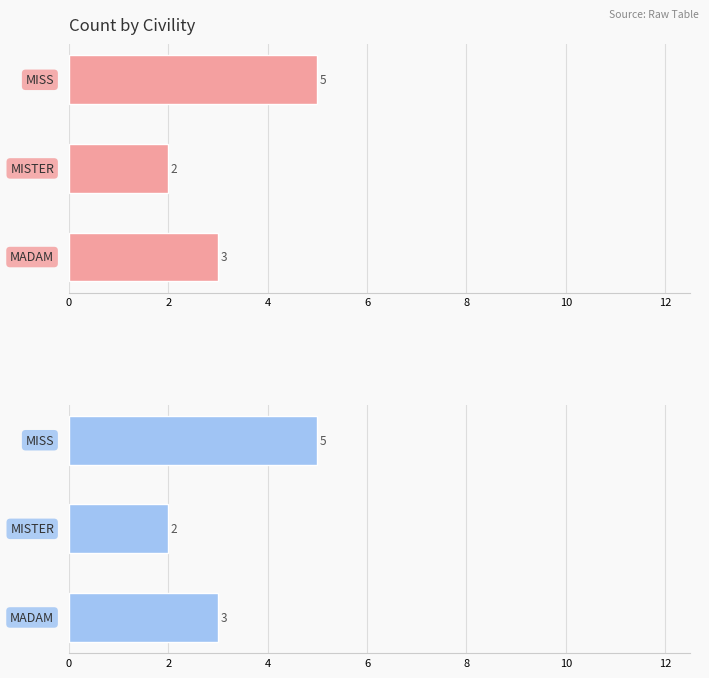

How many series are shown in this chart?

1